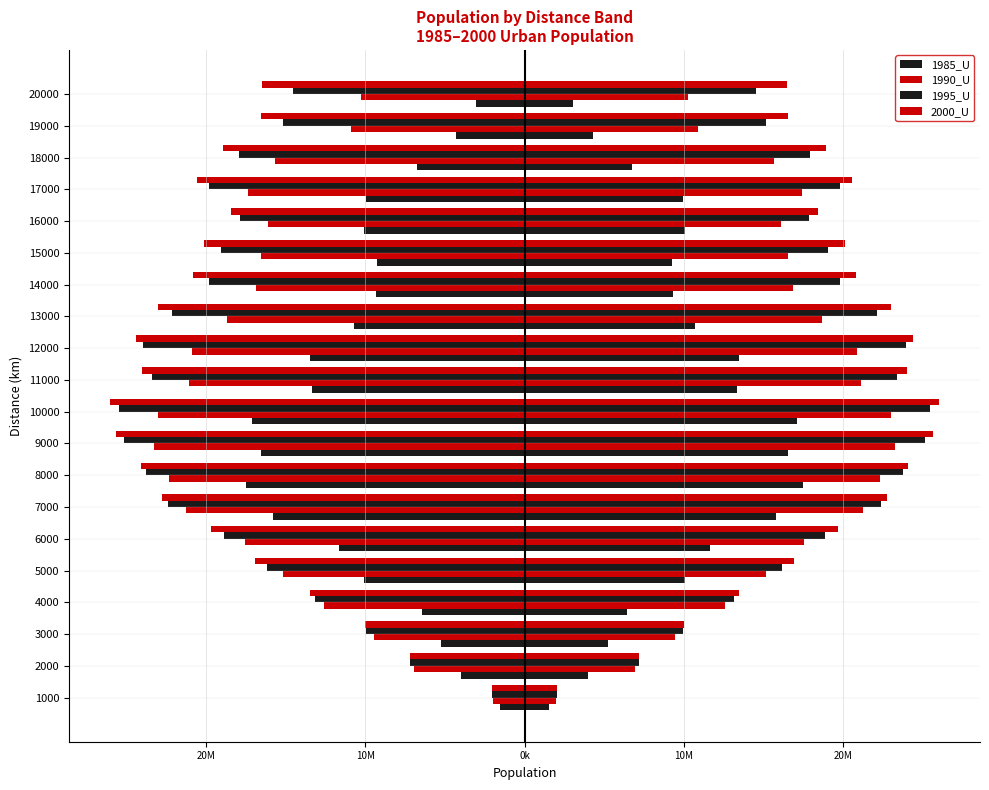

What is the average value of the 1995_U series?

-17890297